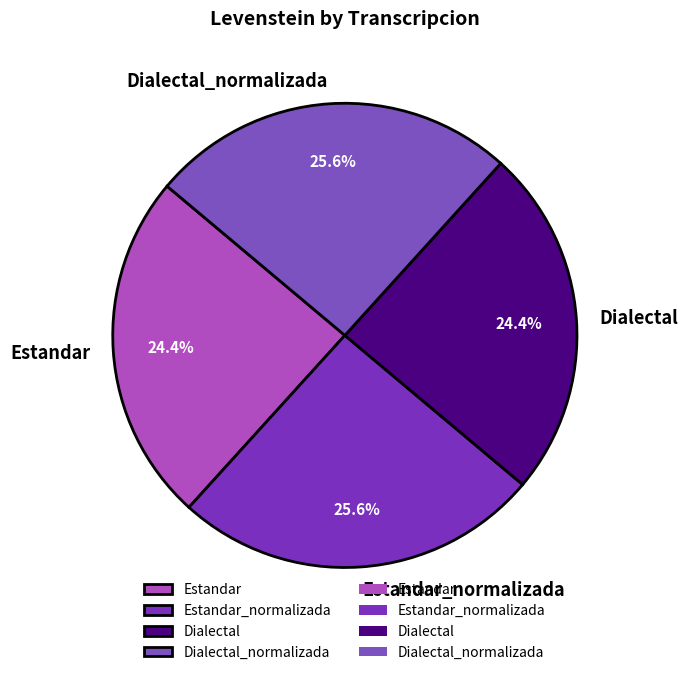

To the nearest percent, what is the difference between the largest and smallest slice percentages?

1%